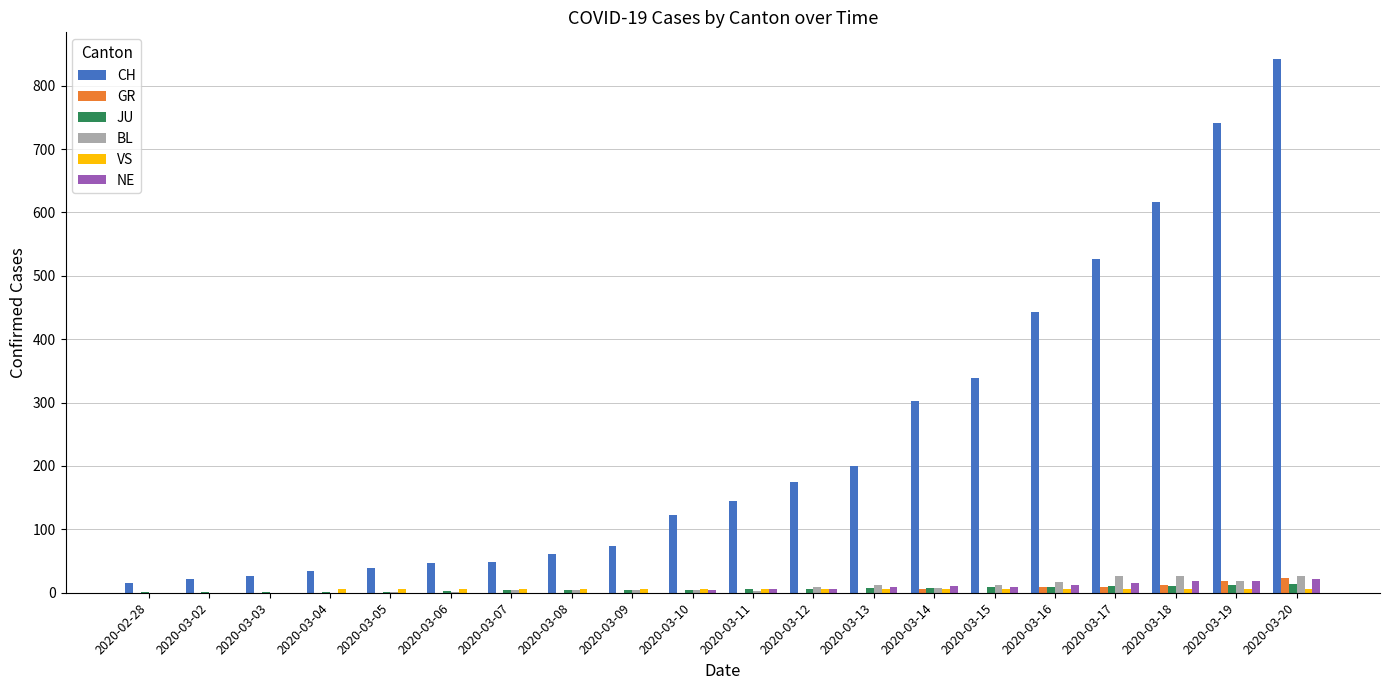

Is the value of CH at 2020-03-20 greater than the value of JU at 2020-03-13?

Yes